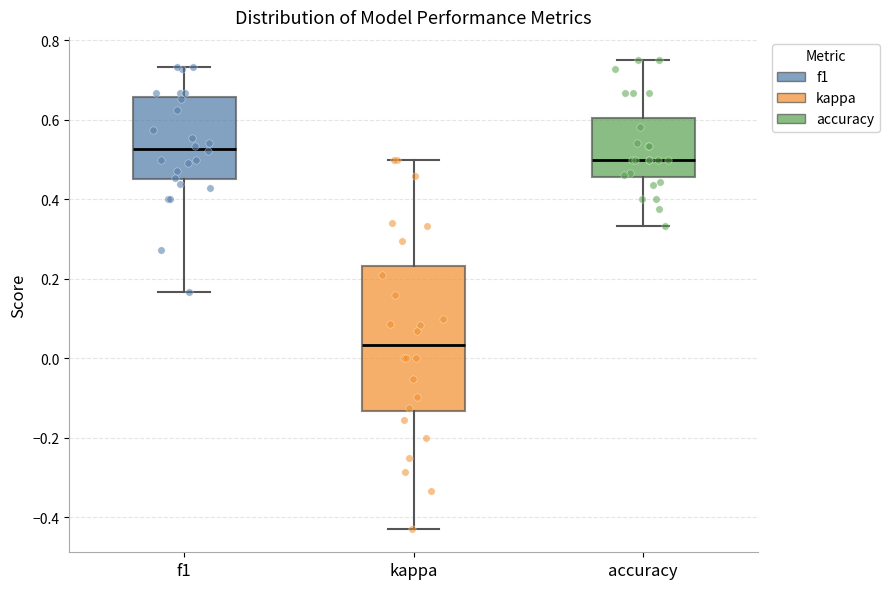

Which box's median line is the highest?

f1